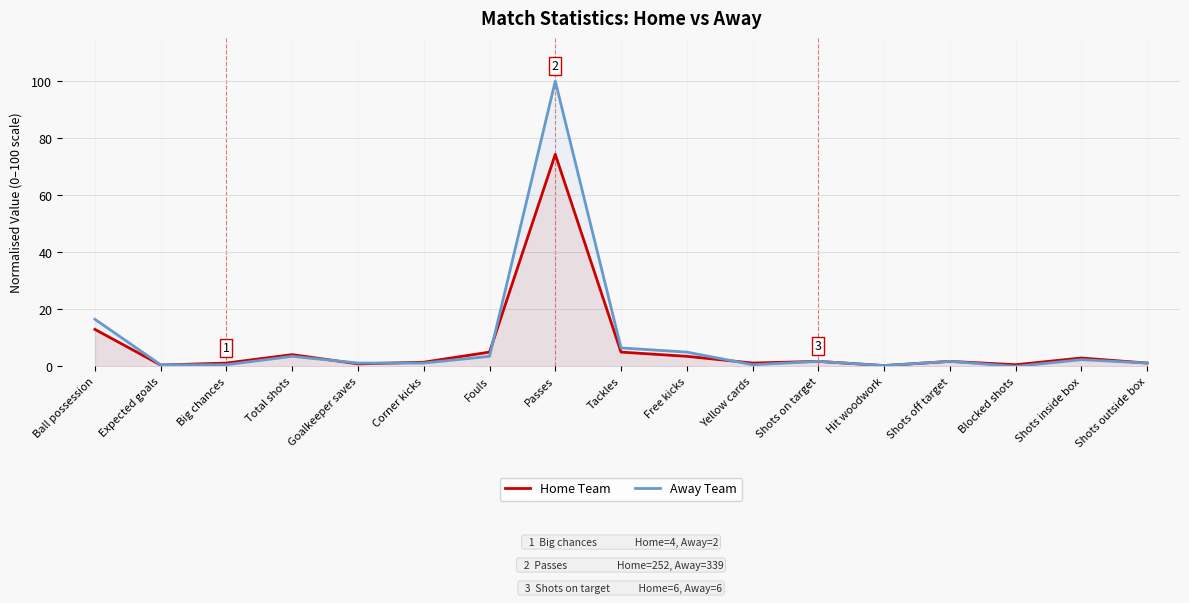

List the labels in order of Home Team value, smallest first.

Hit woodwork, Expected goals, Blocked shots, Goalkeeper saves, Big chances, Yellow cards, Shots outside box, Corner kicks, Shots on target, Shots off target, Shots inside box, Free kicks, Total shots, Fouls, Tackles, Ball possession, Passes